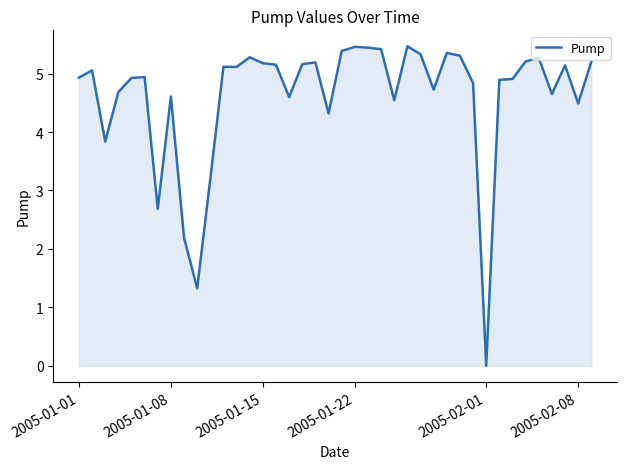

What is the difference between the maximum and minimum values?

5.5